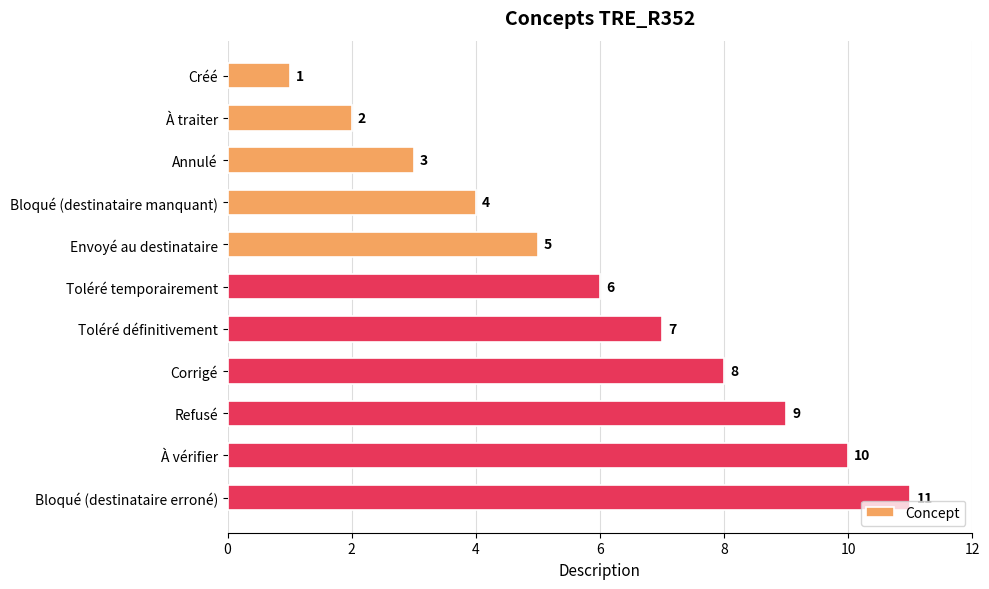

The value at À vérifier is 5. True or false?

False